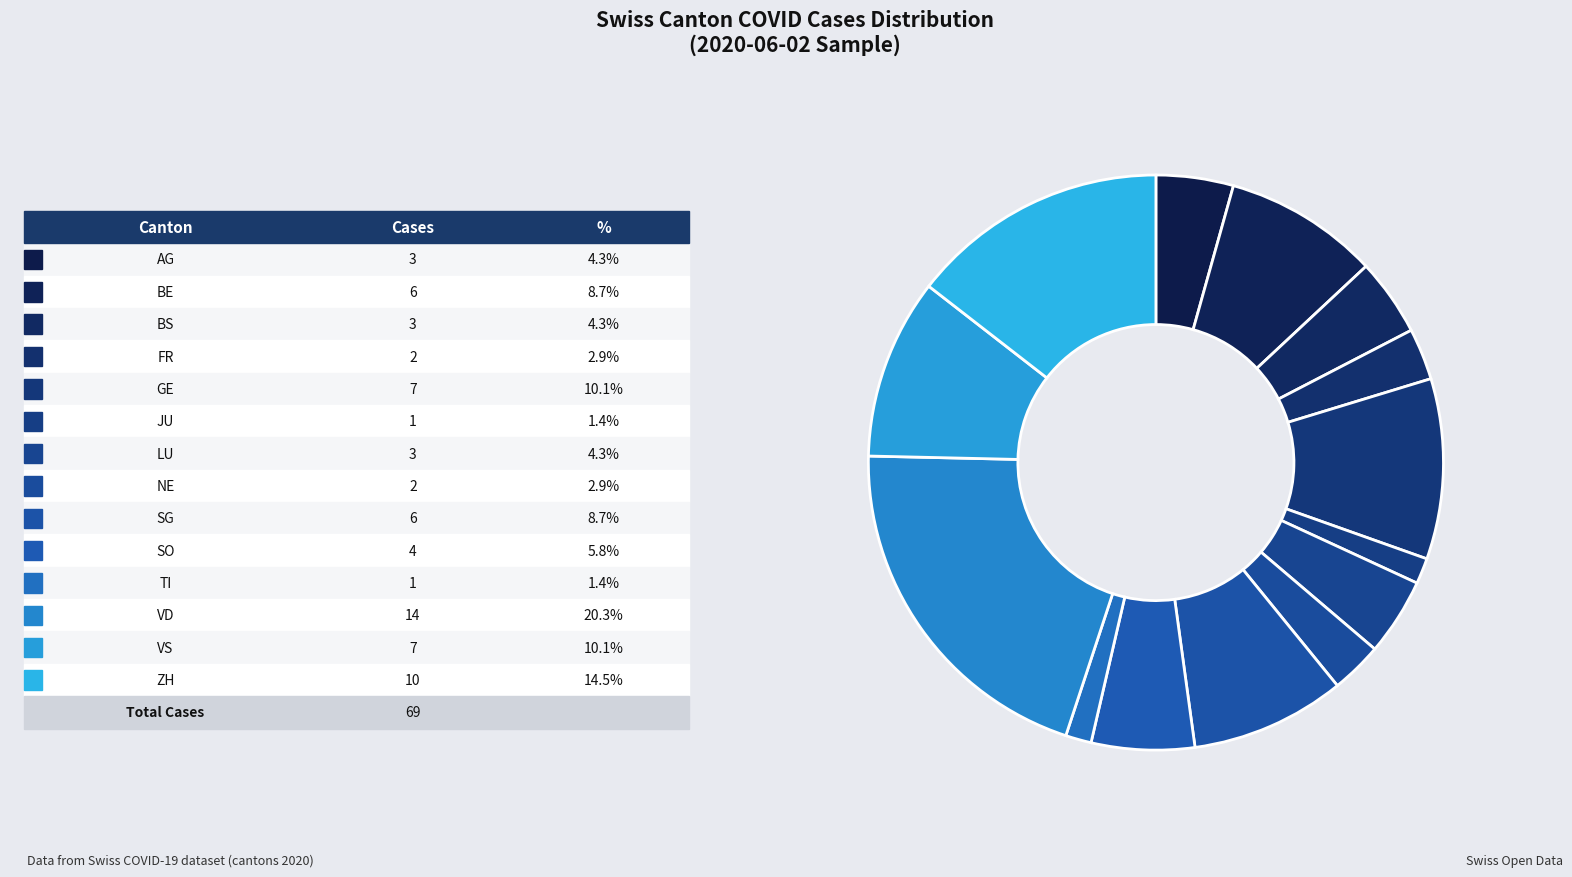

Count the number of slices in the pie.

14